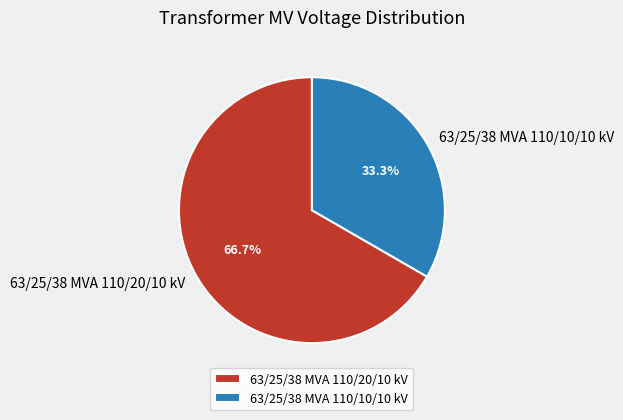

Which category accounts for the majority?

63/25/38 MVA 110/20/10 kV